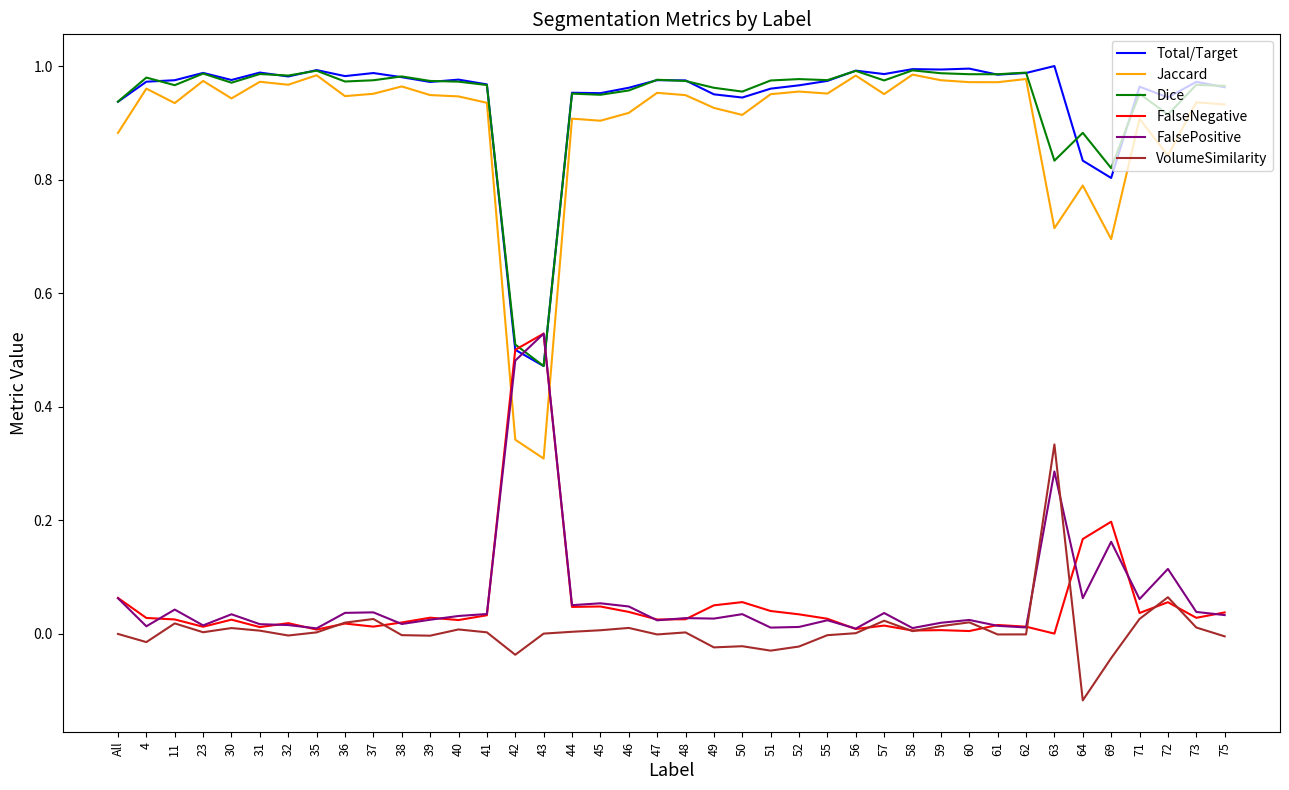

The VolumeSimilarity series shows 0.0 at 35. True or false?

True